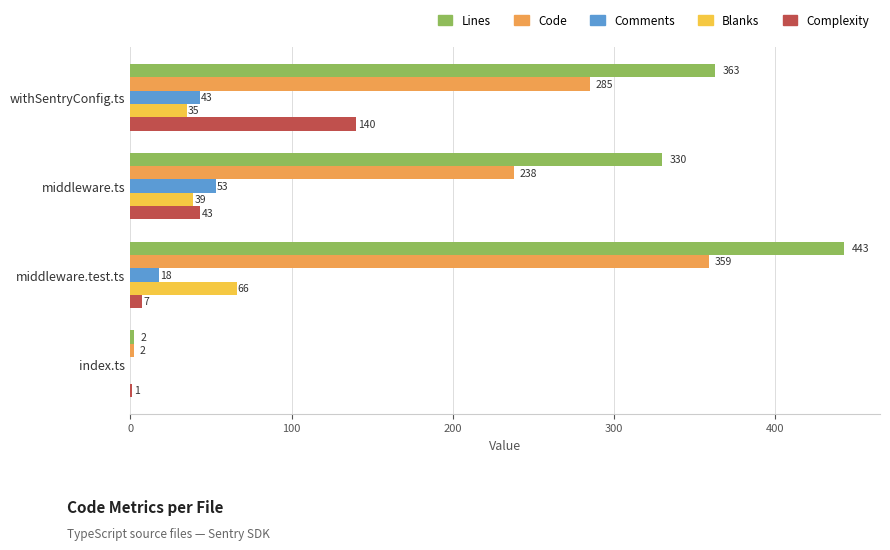

The value of Code at index.ts is 2. True or false?

True